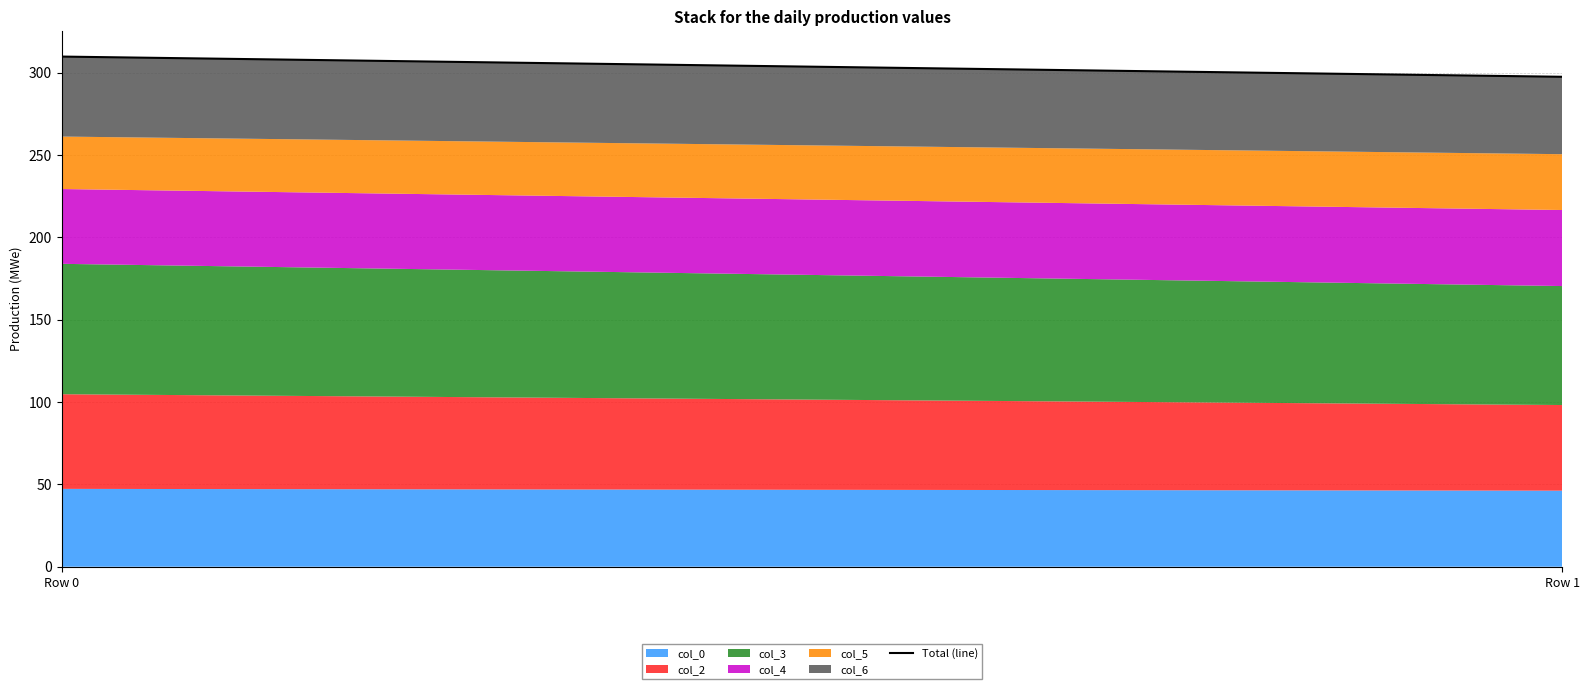

How many lines are shown in the chart?

6